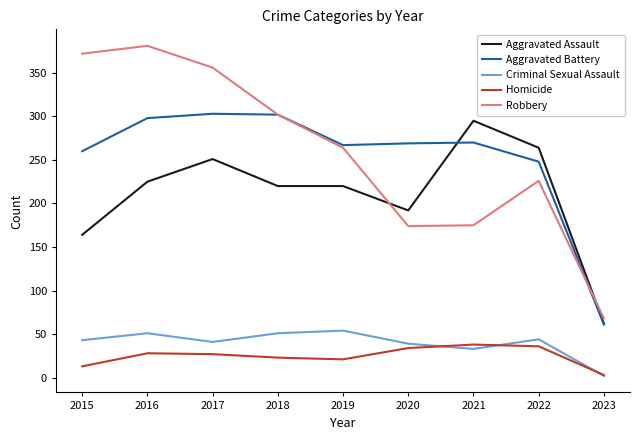

Where is Aggravated Battery nearest to the value 182?

2022